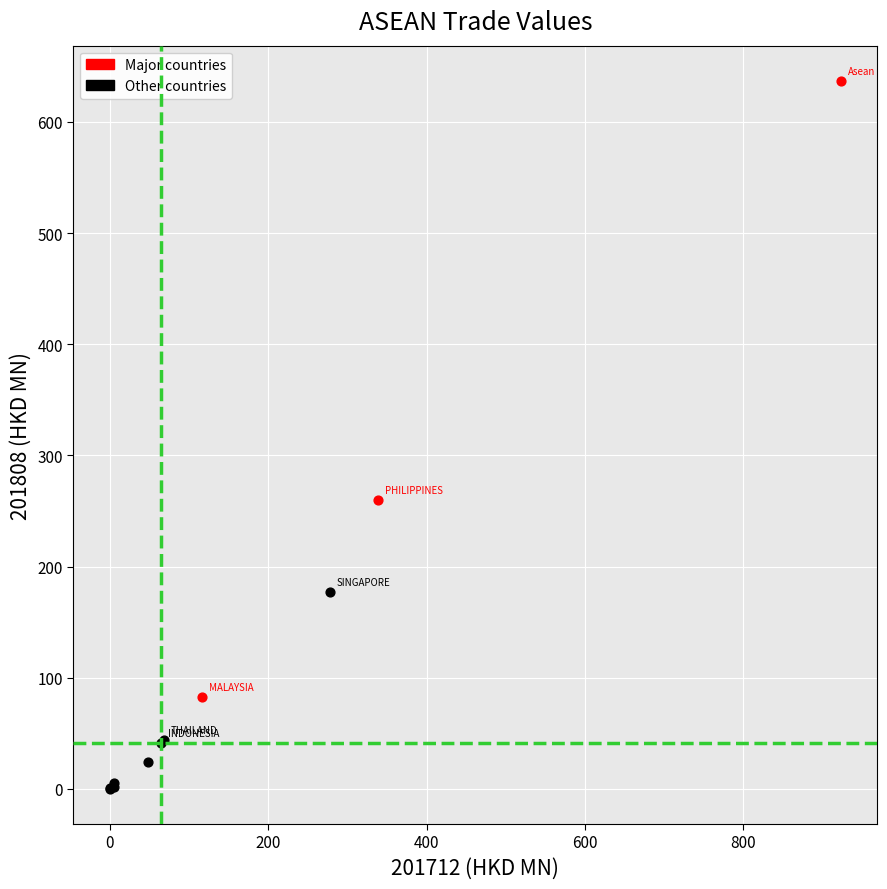

Which series has the largest Y range (max minus min)?

Major countries